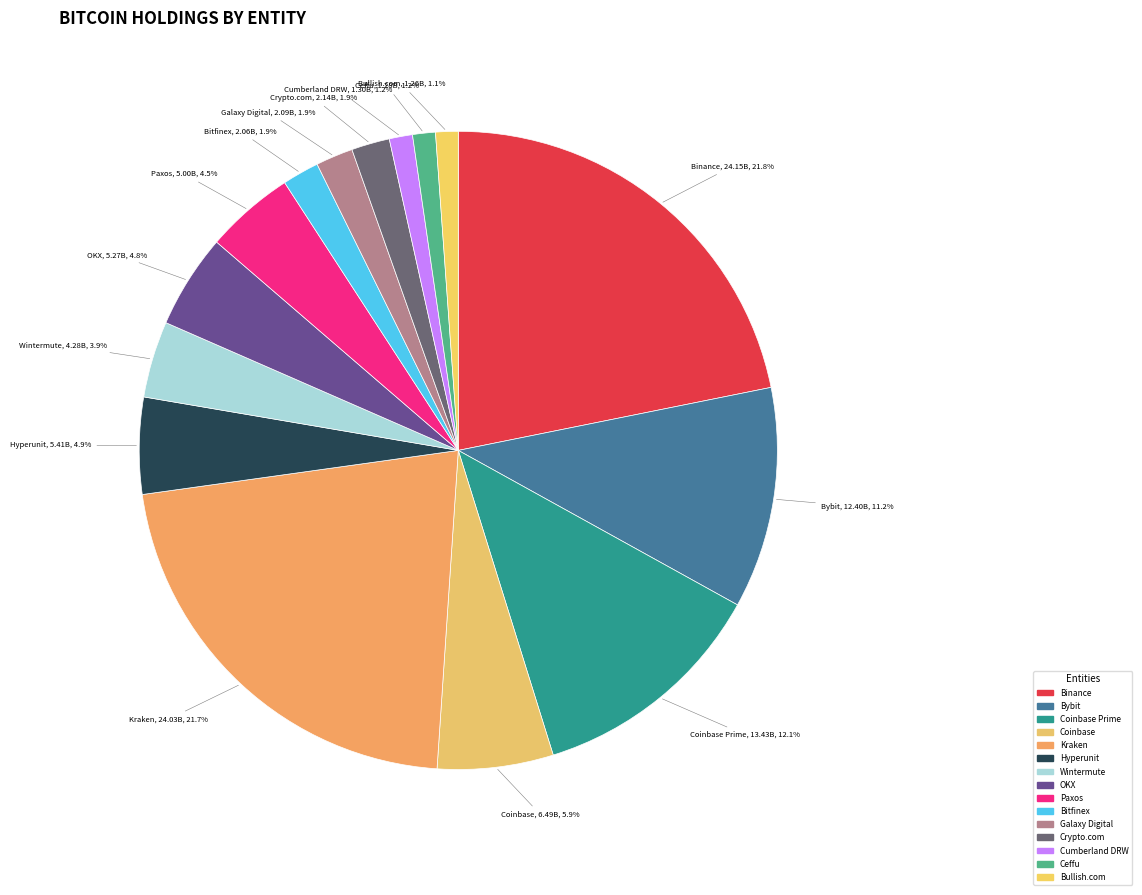

To the nearest percent, what is the average slice percentage?

7%